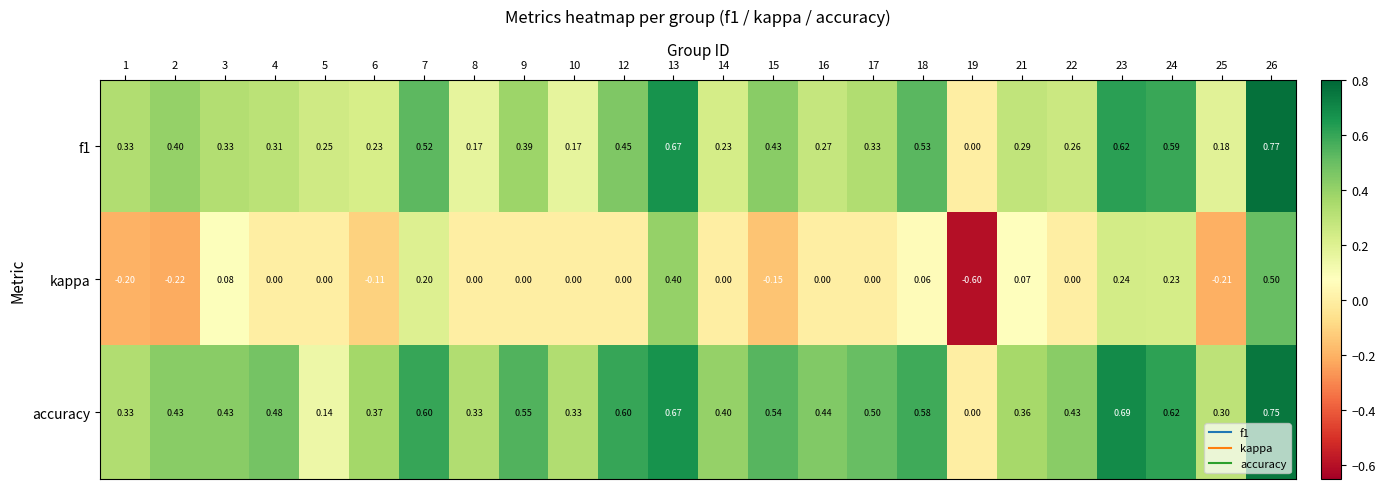

Is the value of f1 at 26 greater than the value of accuracy at 13?

Yes